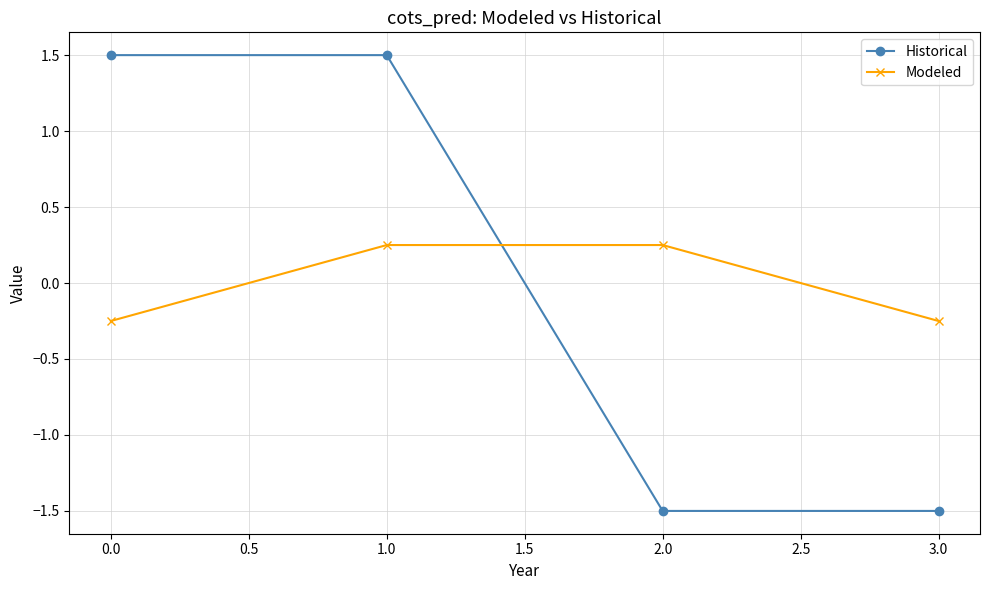

What is the difference between the second highest and second lowest values in the Historical series?

3.0